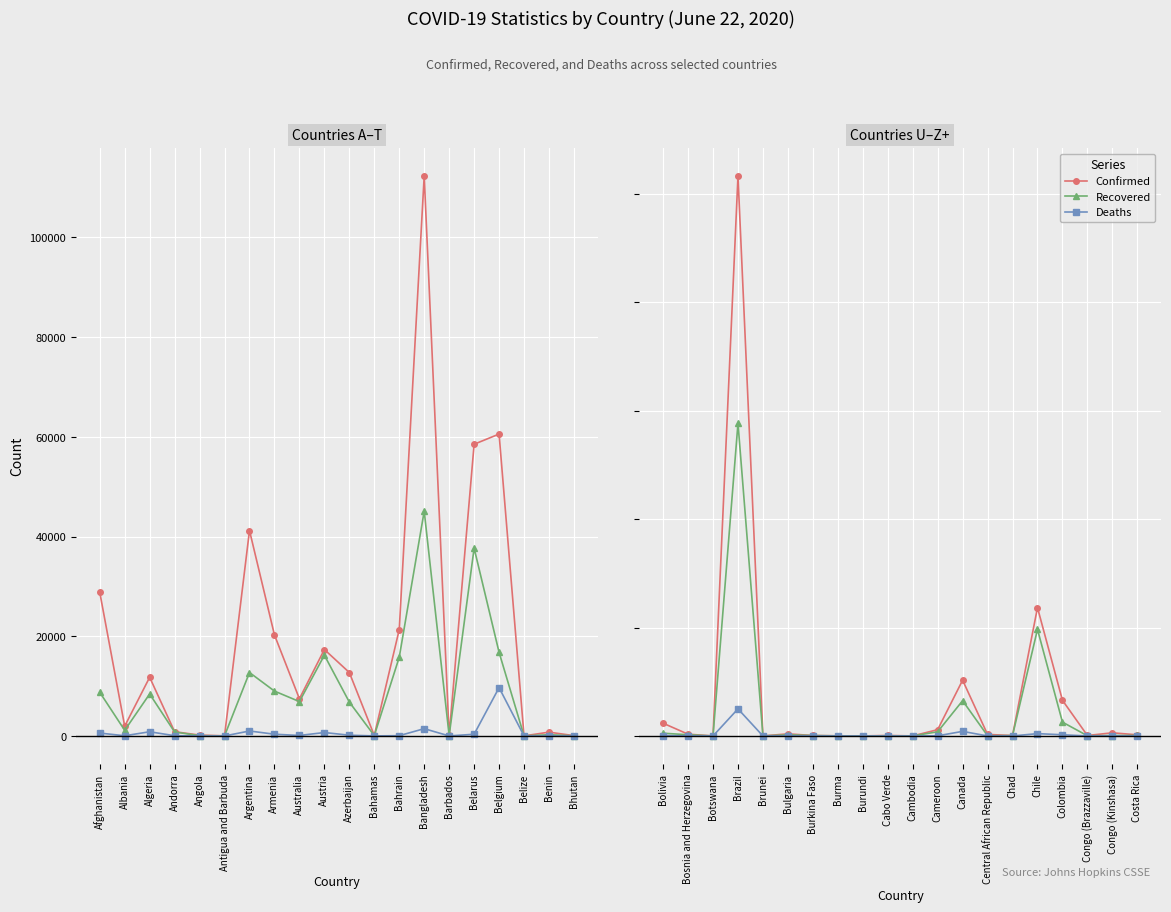

How many interior local valleys does the Recovered series have?

6